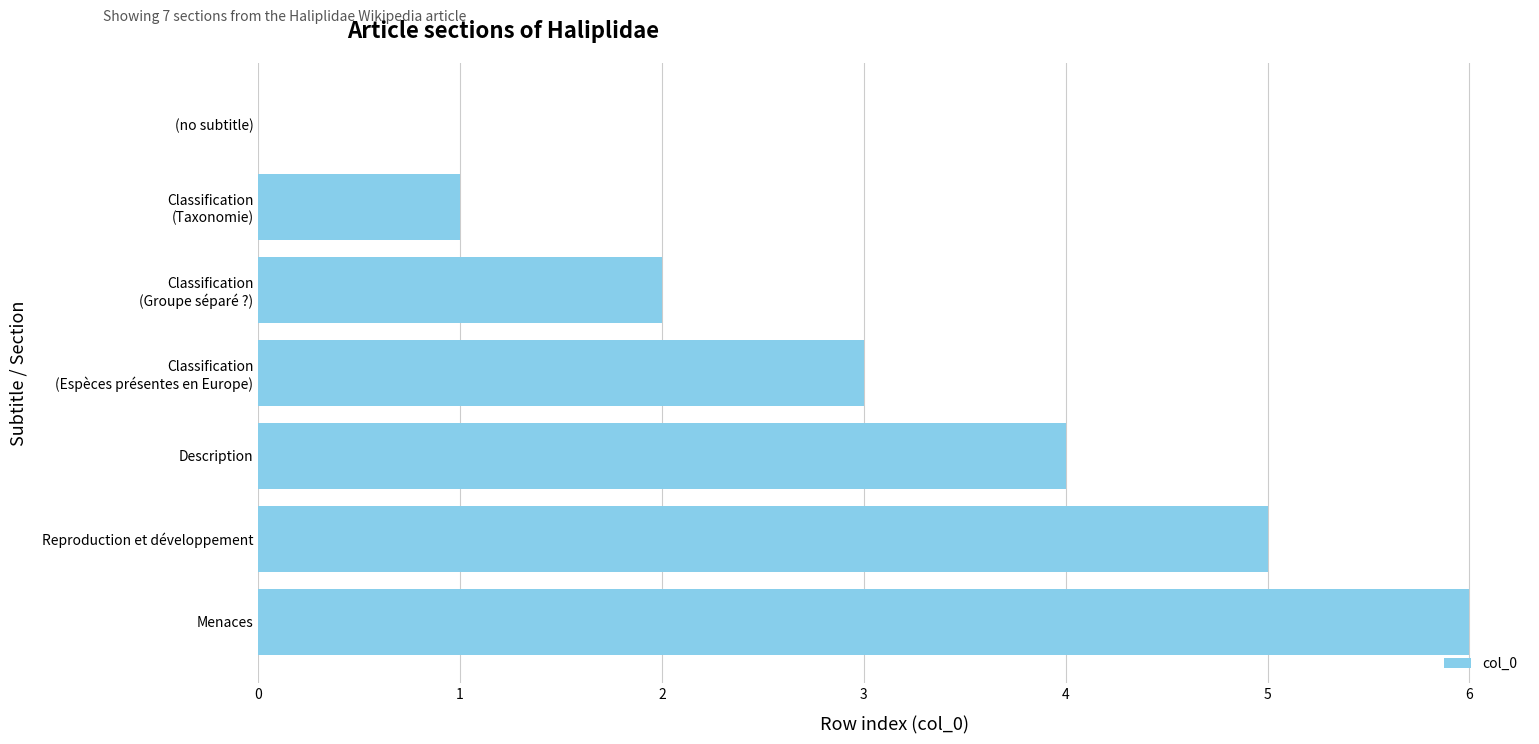

Which label corresponds to the largest value in the chart?

Menaces